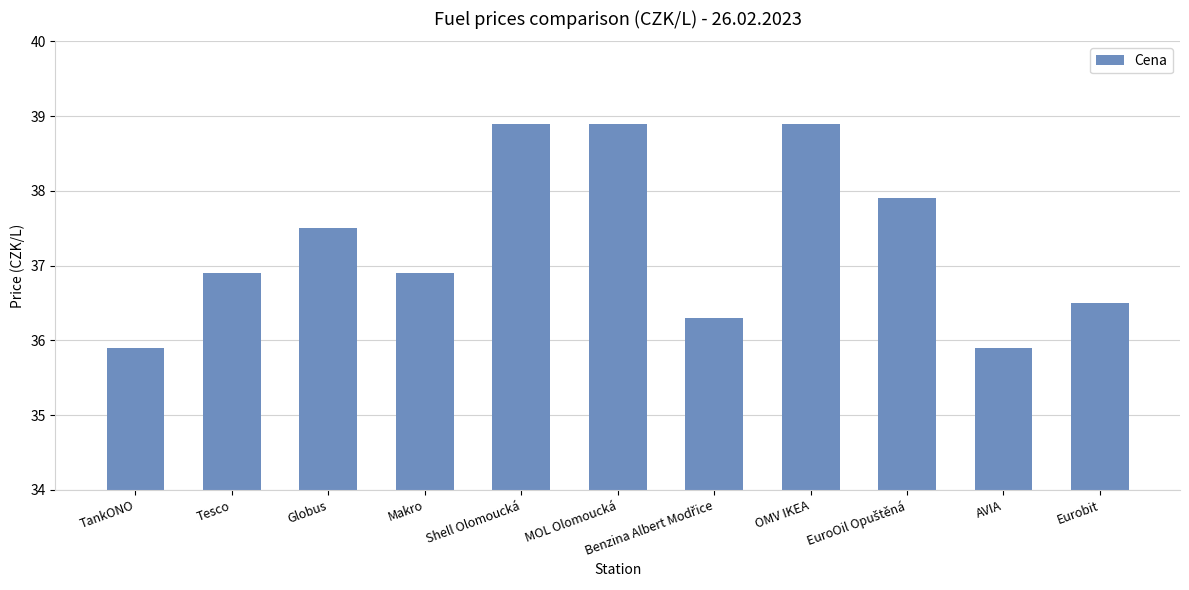

True or false: the data shows 23.1 at Shell Olomoucká.

False